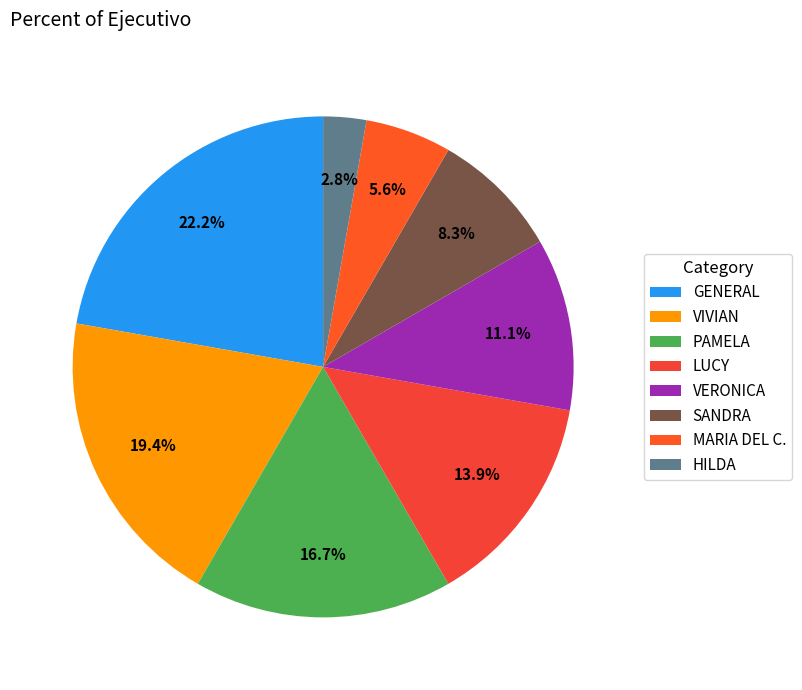

How much of the chart is everything except VERONICA?

88.9%